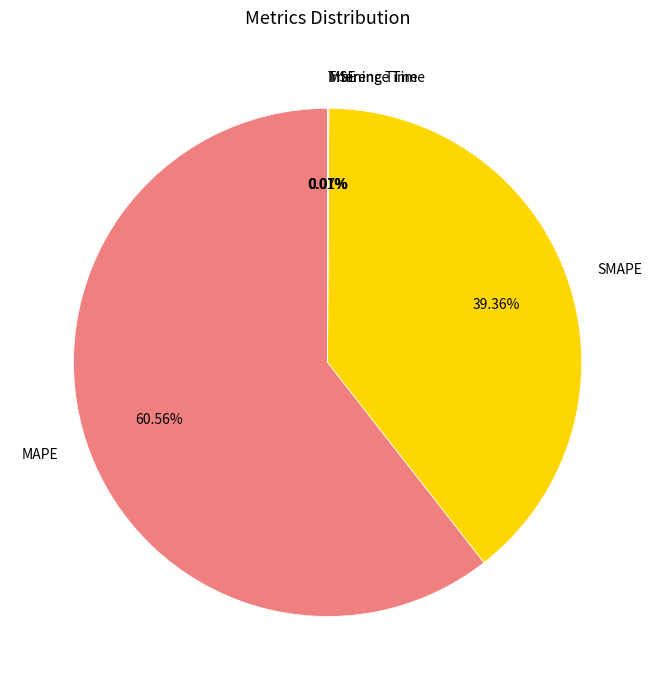

Which category has the biggest portion of the pie?

MAPE